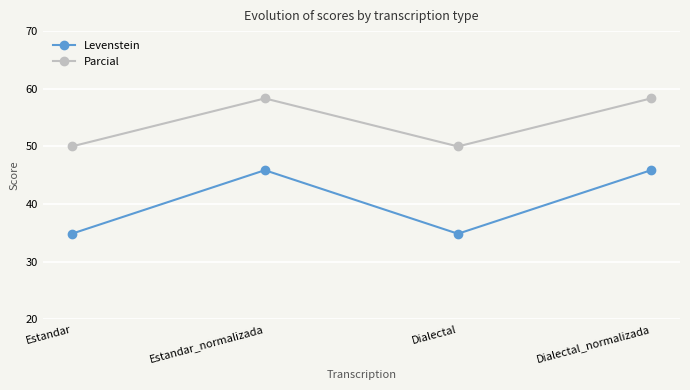

Reading right to left, extract all data points from this chart.

Levenstein: 45.9	34.9	45.9	34.9
Parcial: 58.3	50.0	58.3	50.0